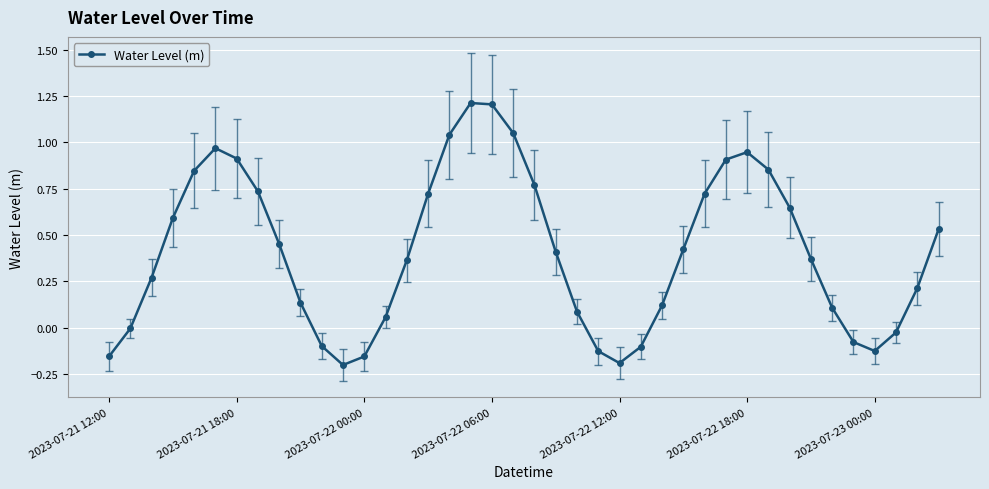

Is this an area chart (filled region under the line)?

No